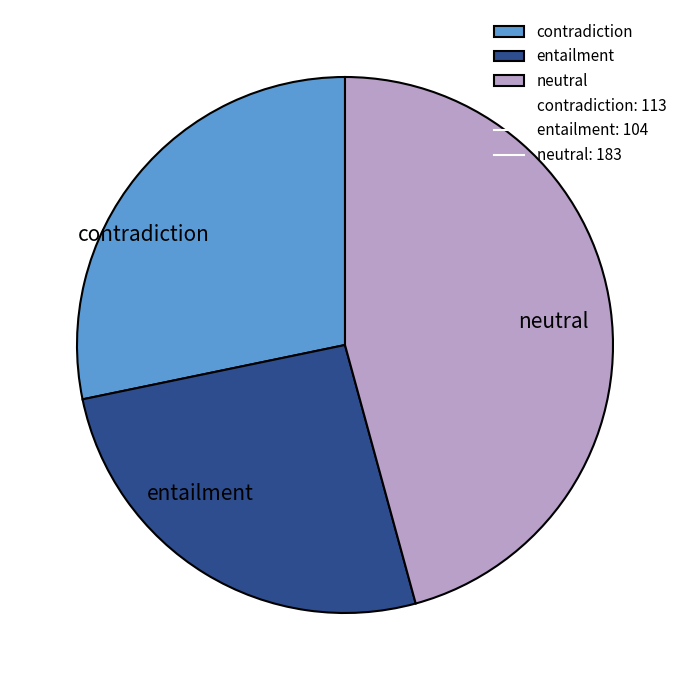

What is the ratio of the value at neutral to the value at entailment?

1.8